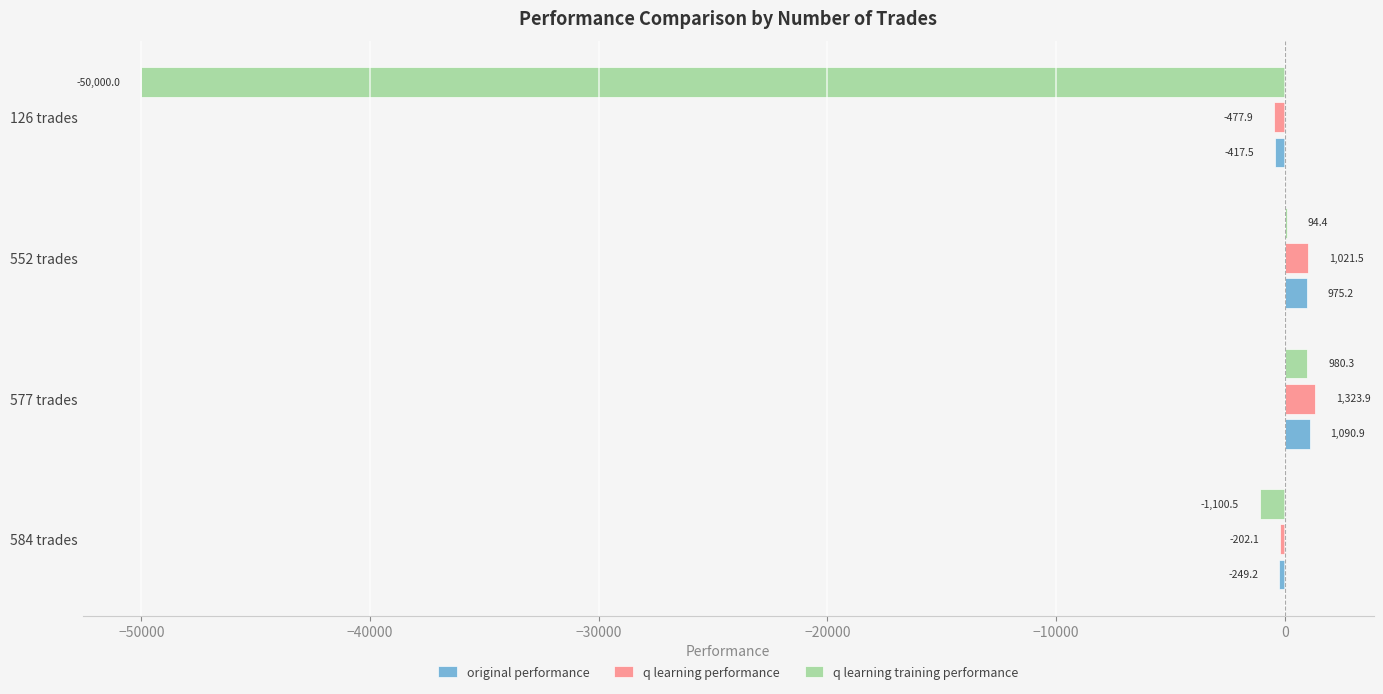

At which label does original performance reach its peak?

577 trades